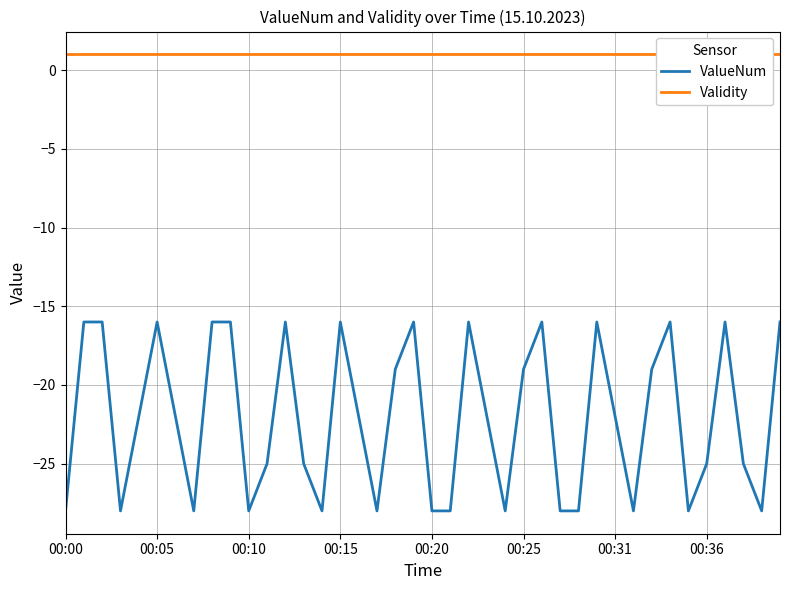

What is the difference between the maximum and second lowest values in the ValueNum series?

12